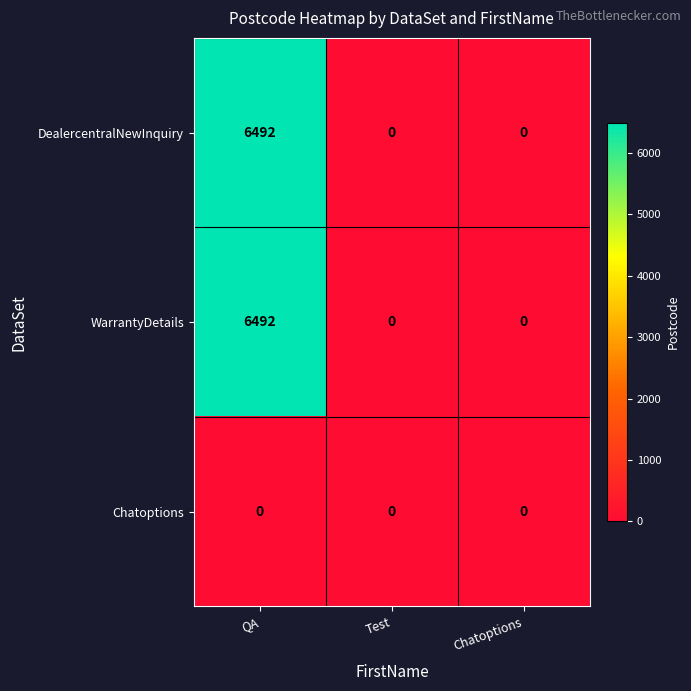

Reading left to right, list all the values displayed in this chart.

DealercentralNewInquiry: 6492	0	0
WarrantyDetails: 6492	0	0
Chatoptions: 0	0	0